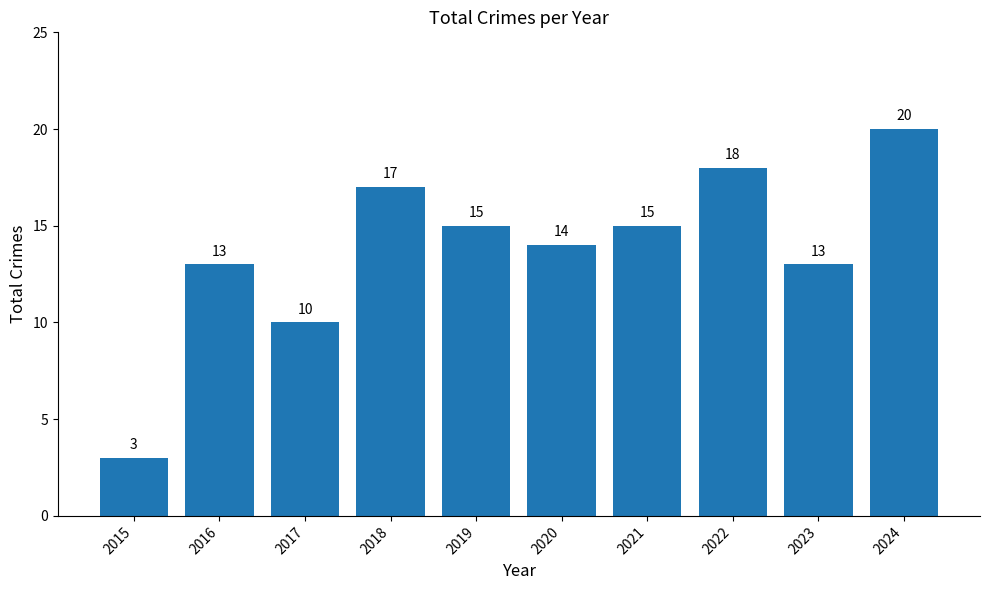

True or false: the data shows 20 at 2024.

True